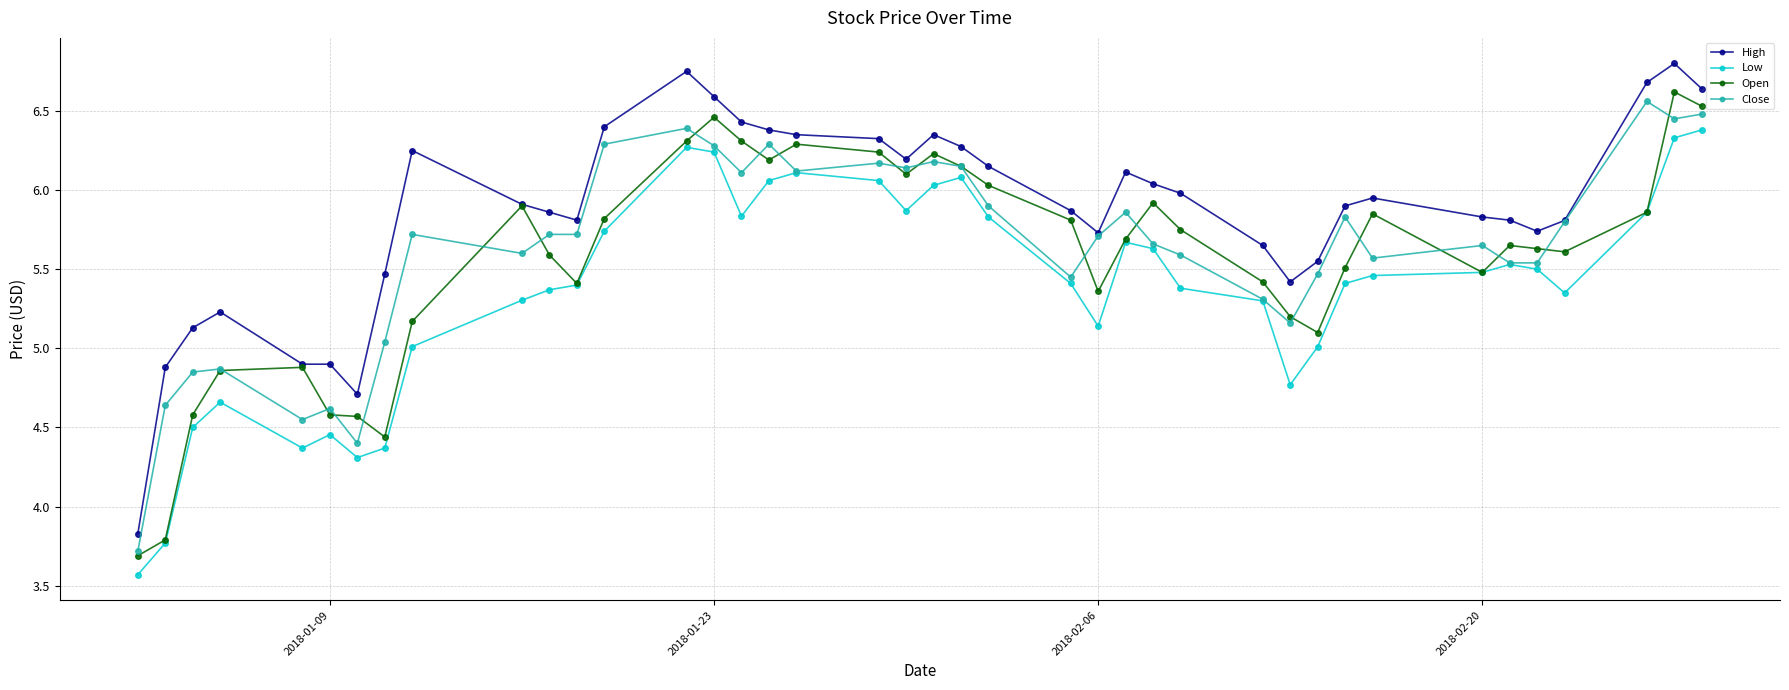

True or false: Low has more than 1 interior local peaks.

True